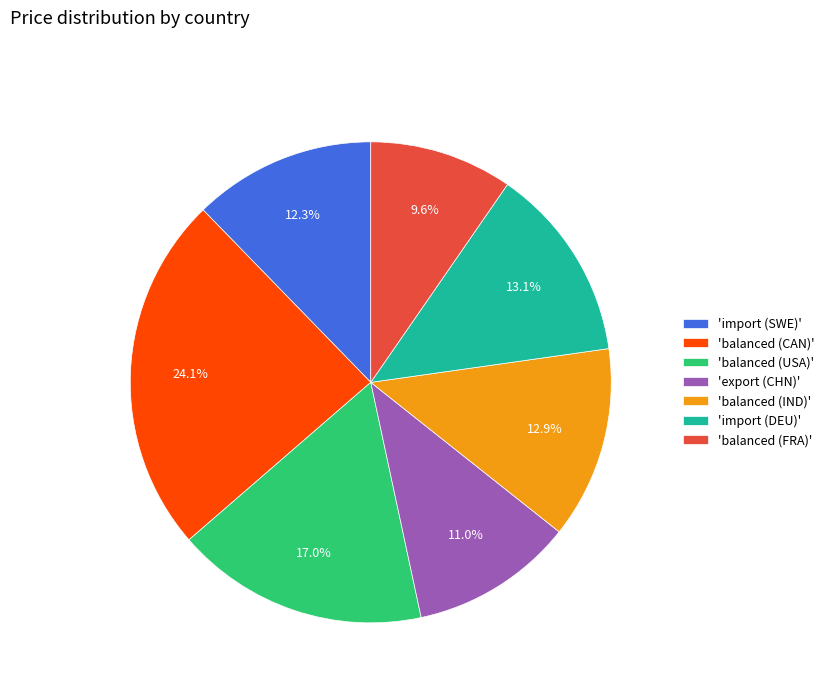

Between 'balanced (USA)' and 'balanced (IND)', which is larger?

'balanced (USA)'